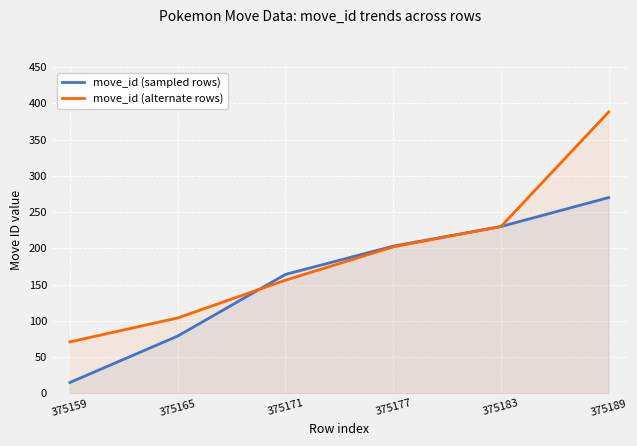

Does the chart display data point markers on the line(s)?

No